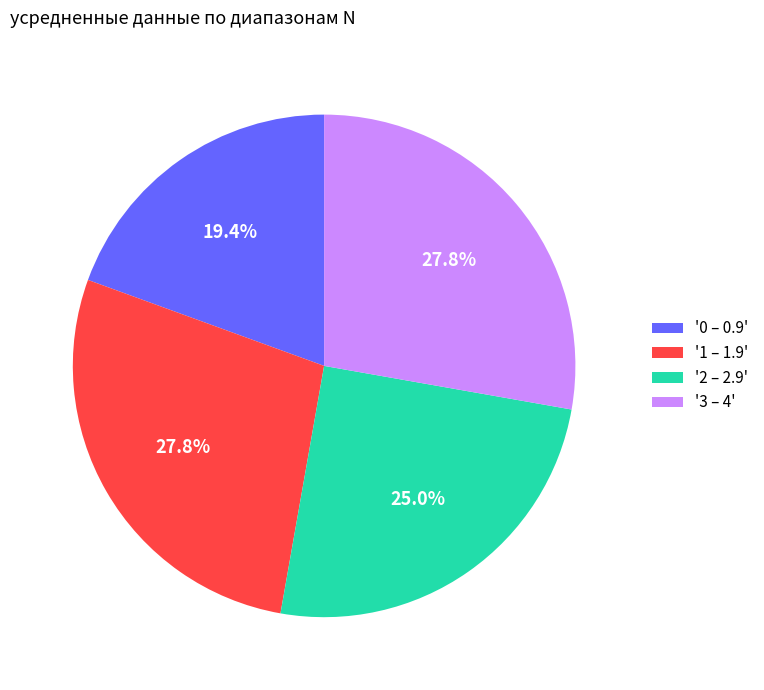

Do '3 – 4' and '1 – 1.9' together represent more than half of the pie?

Yes